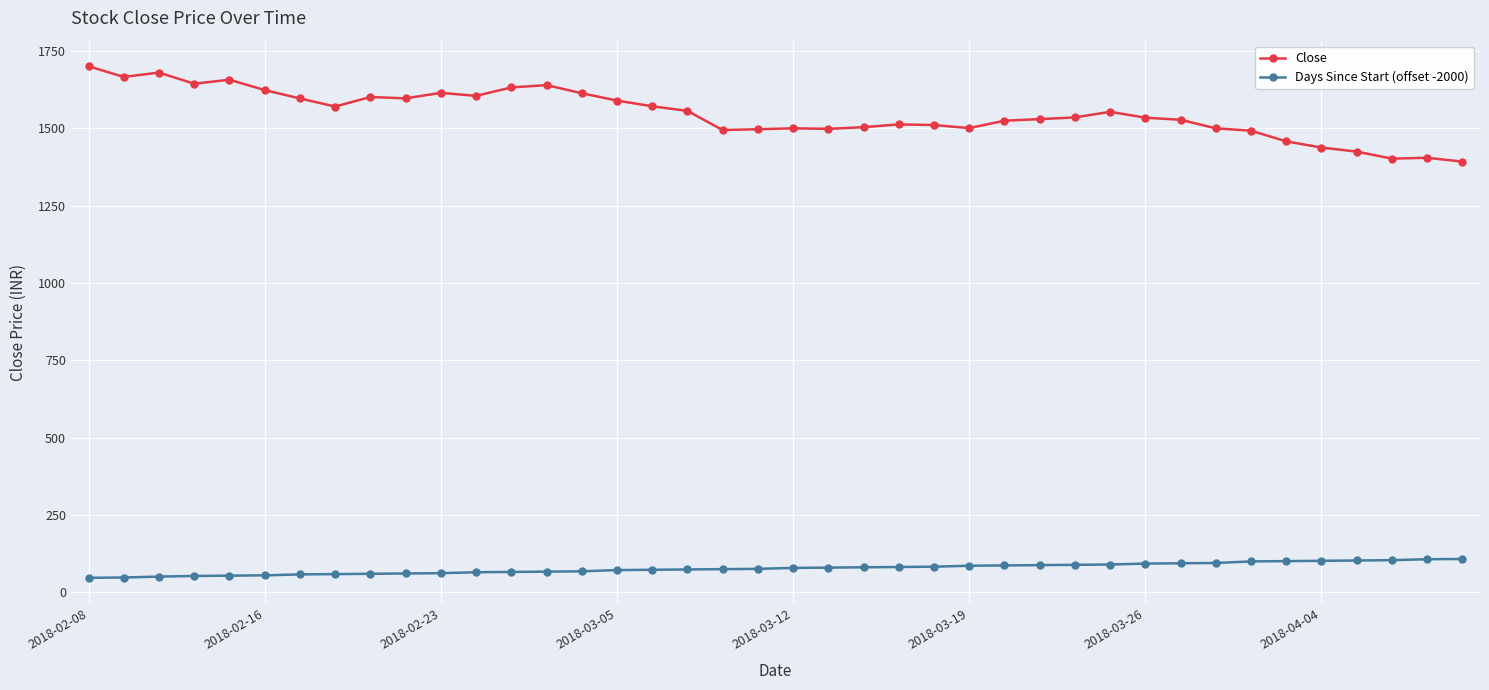

What is the value of the Close point at the 2nd from the left?

1666.0